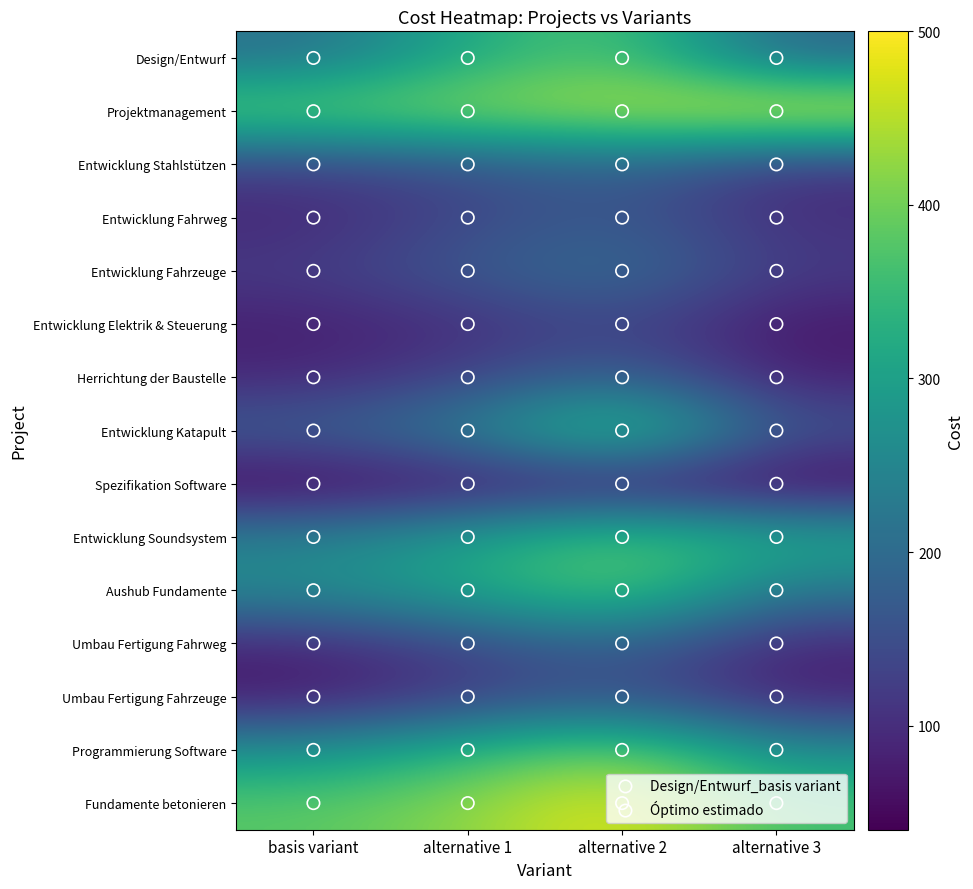

Between basis variant and alternative 1, which is larger?

alternative 1